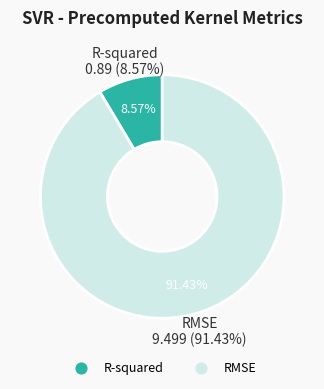

Which category has the smallest portion of the pie?

R-squared